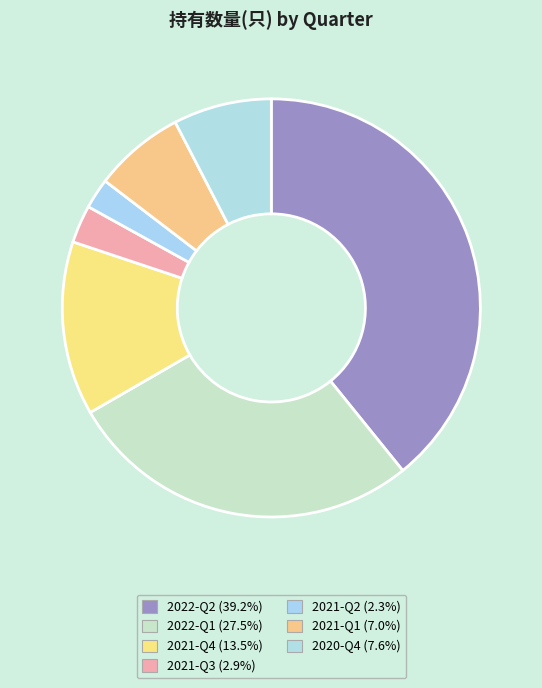

Between 2021-Q3 and 2020-Q4, which is larger?

2020-Q4